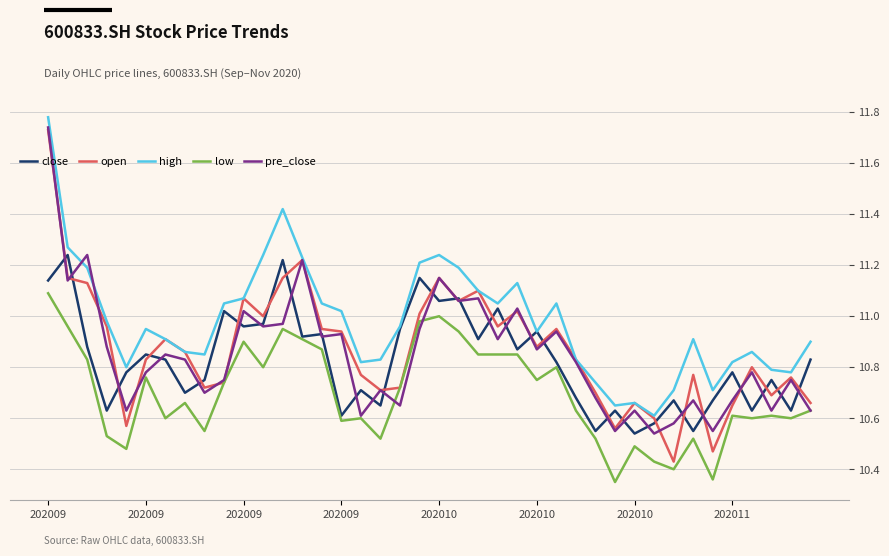

How many lines are shown in the chart?

5